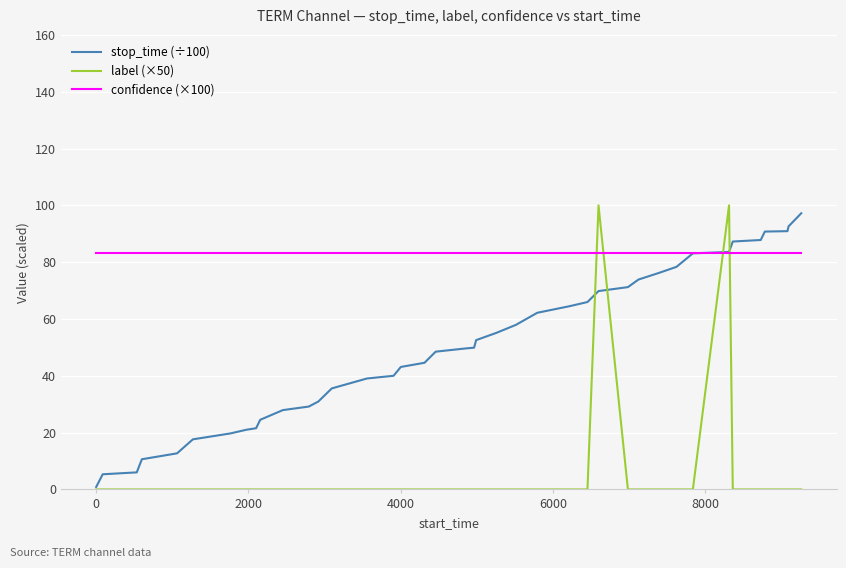

Which series ends up on top after the final intersection of label (×50) and confidence (×100)?

confidence (×100)